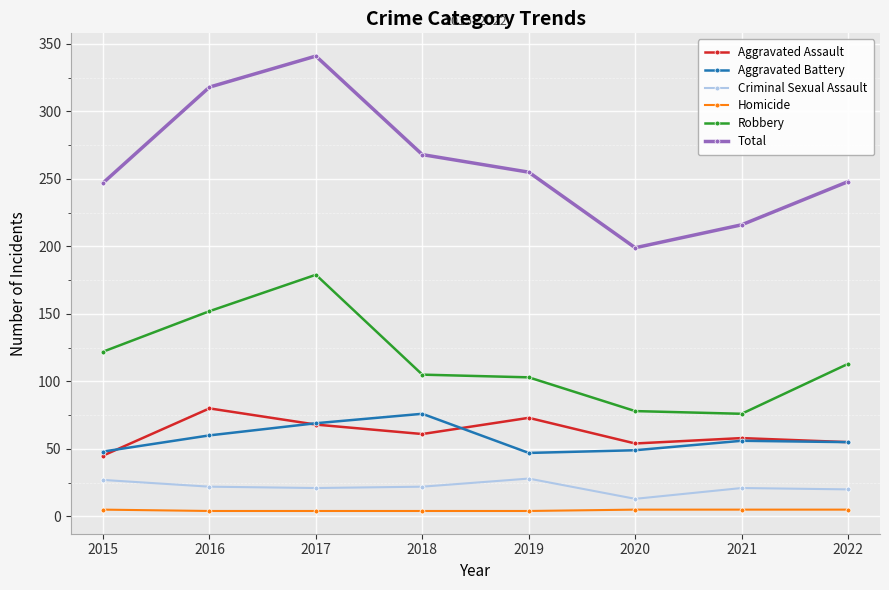

Where does the Total series first go above 255?

2016